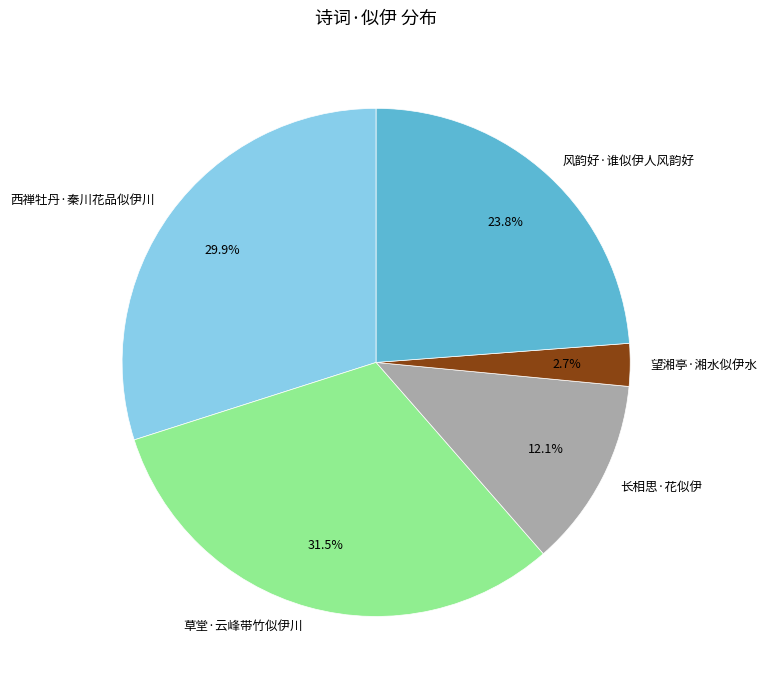

To the nearest percent, what is the difference between the largest and smallest slice percentages?

29%